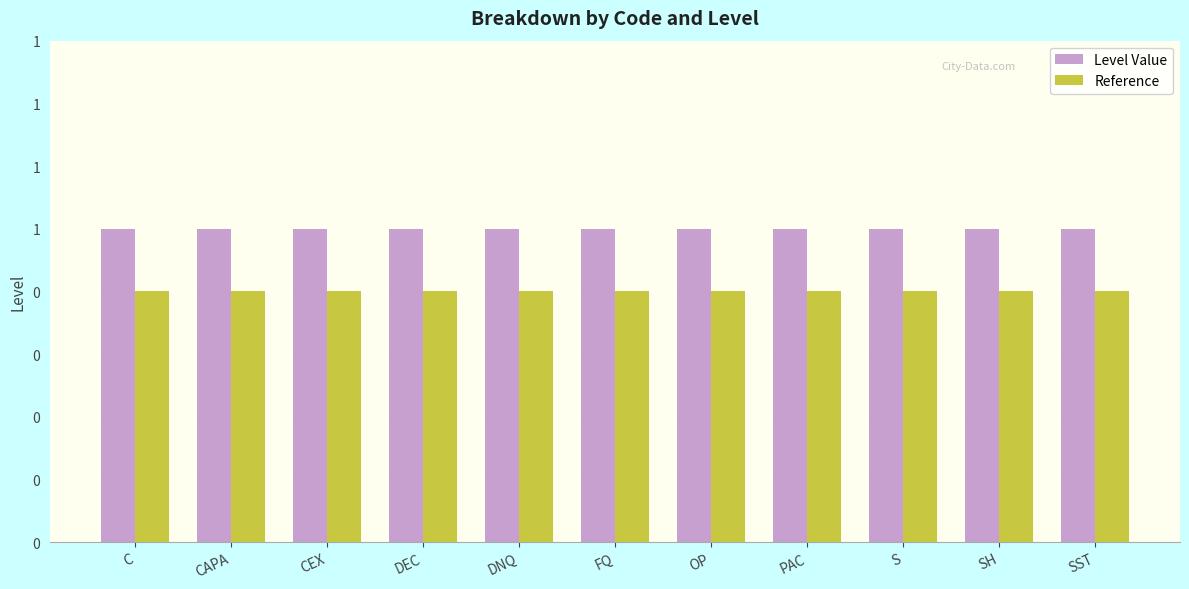

Where is Reference nearest to the value 0?

C